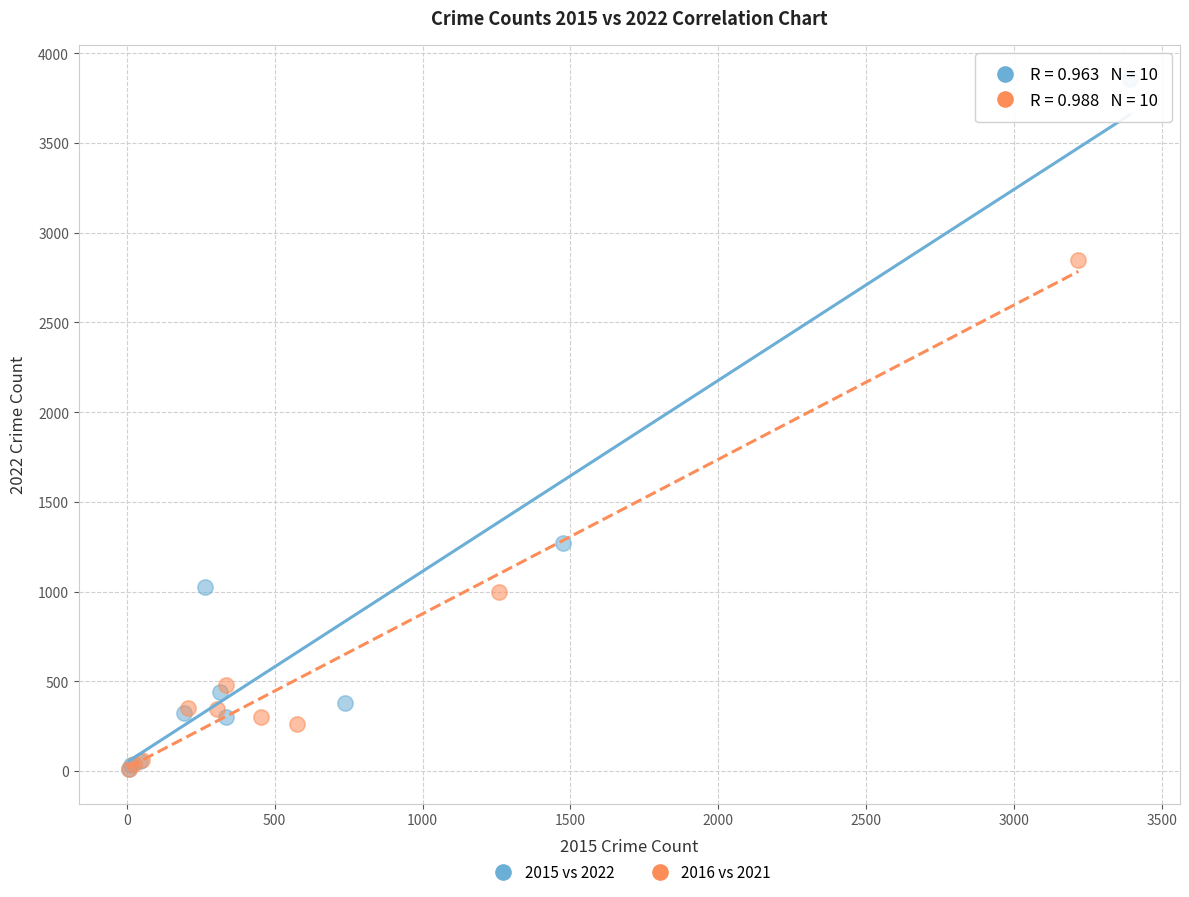

Which series reaches the maximum Y coordinate?

2015 vs 2022